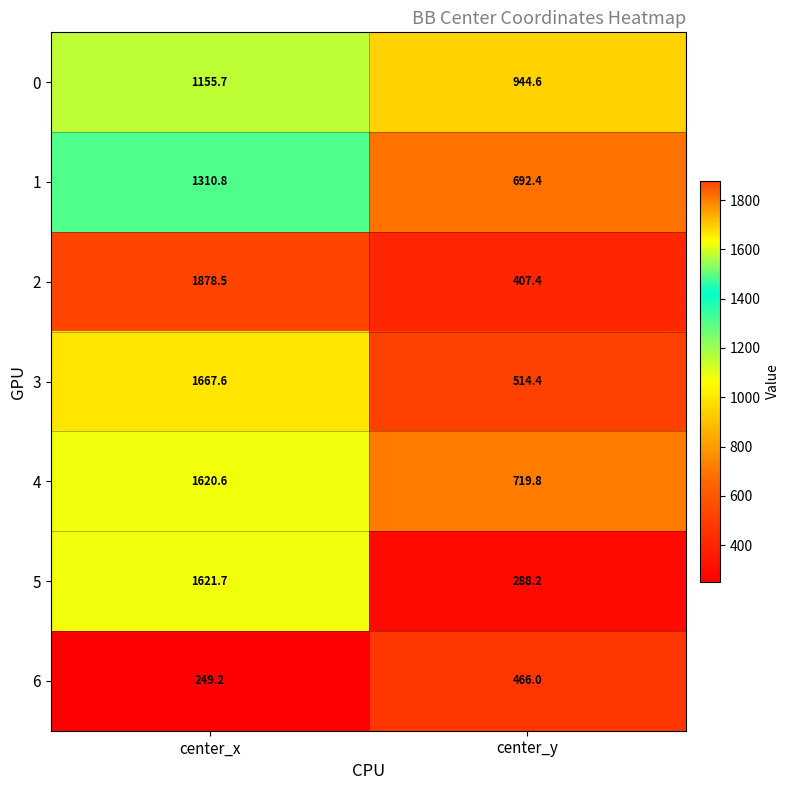

Reading left to right, transcribe all the data shown in this chart.

0: 1155.7	944.6
1: 1310.8	692.4
2: 1878.5	407.4
3: 1667.6	514.4
4: 1620.6	719.8
5: 1621.7	288.2
6: 249.2	466.0